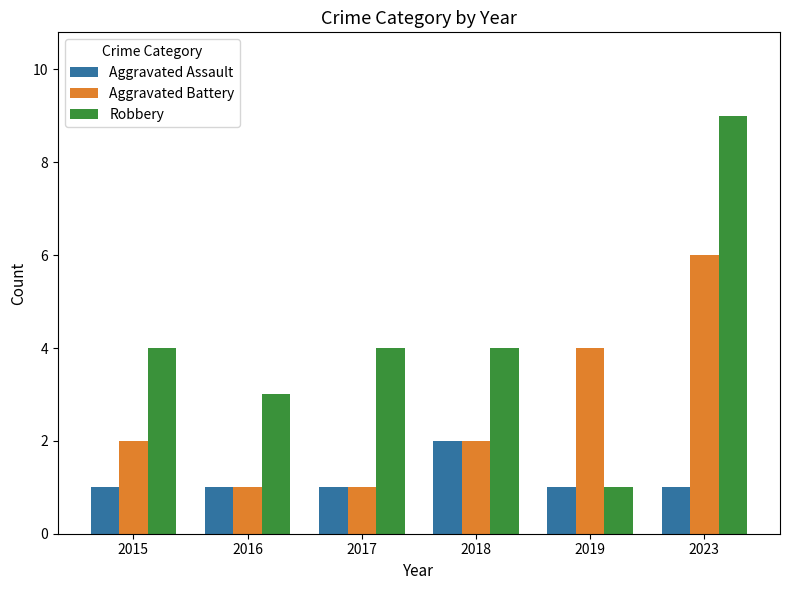

Reading left to right, transcribe all the data shown in this chart.

Aggravated Assault: 2015=1	2016=1	2017=1	2018=2	2019=1	2023=1
Aggravated Battery: 2015=2	2016=1	2017=1	2018=2	2019=4	2023=6
Robbery: 2015=4	2016=3	2017=4	2018=4	2019=1	2023=9